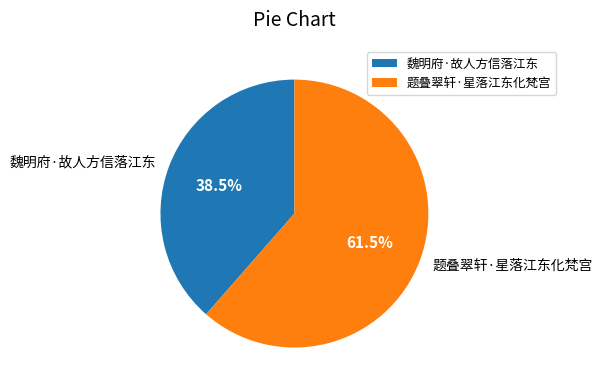

What is the majority slice?

题叠翠轩·星落江东化梵宫